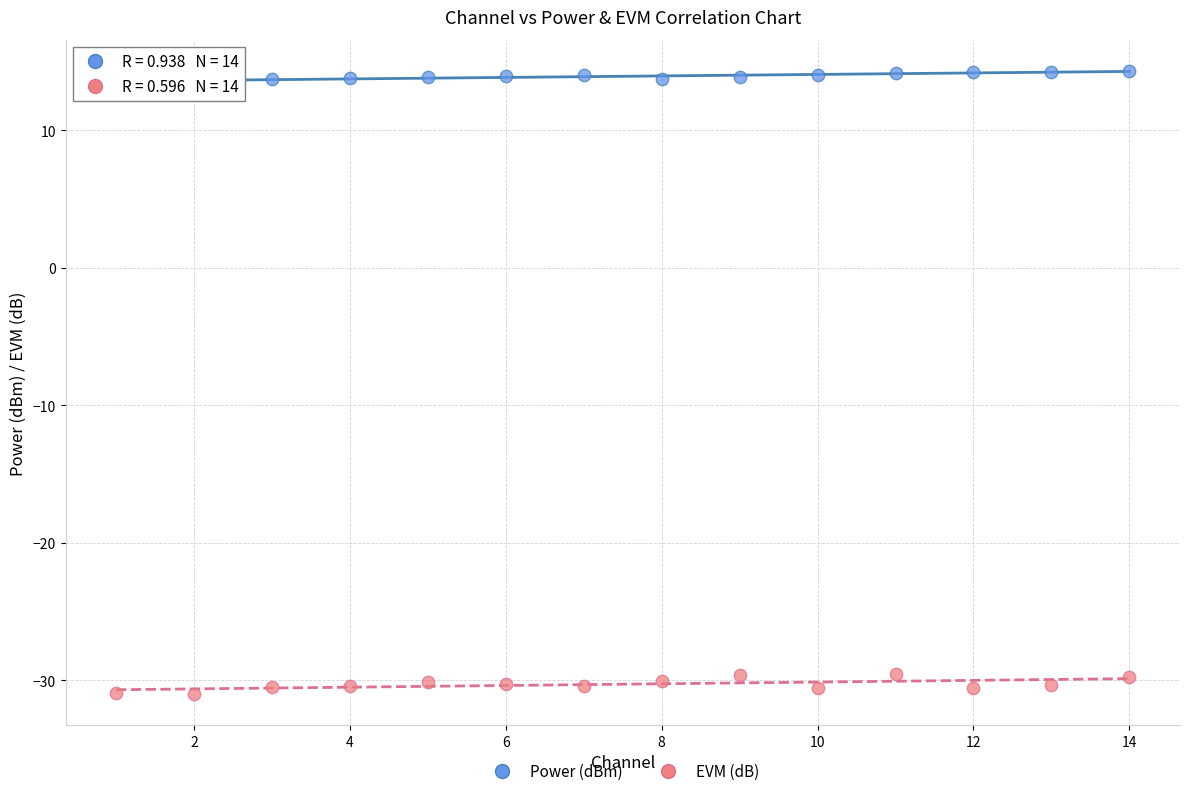

Across all data points, what is the range of Y values (max minus min)?

45.3